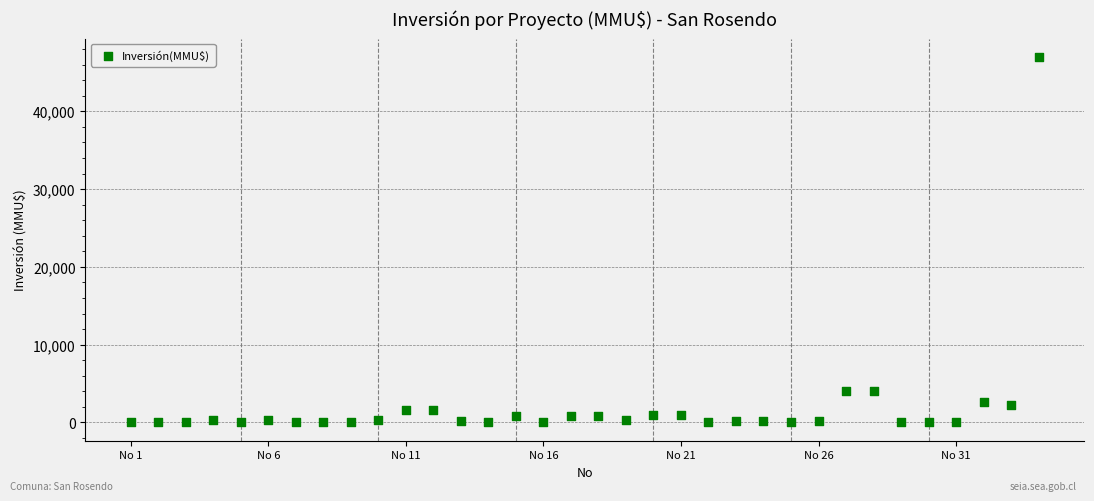

What is the range of X values (max minus min)?

33